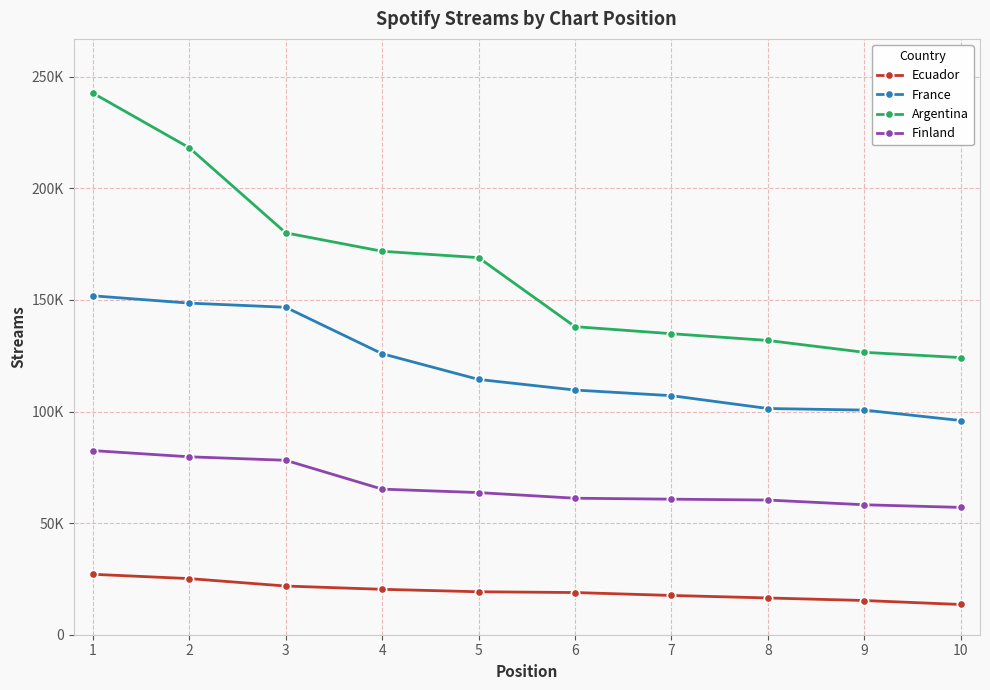

Where is Ecuador nearest to the value 20307?

4